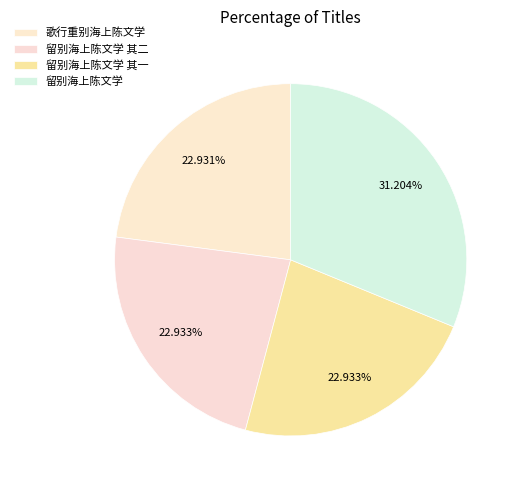

Is there a majority slice in this chart?

No